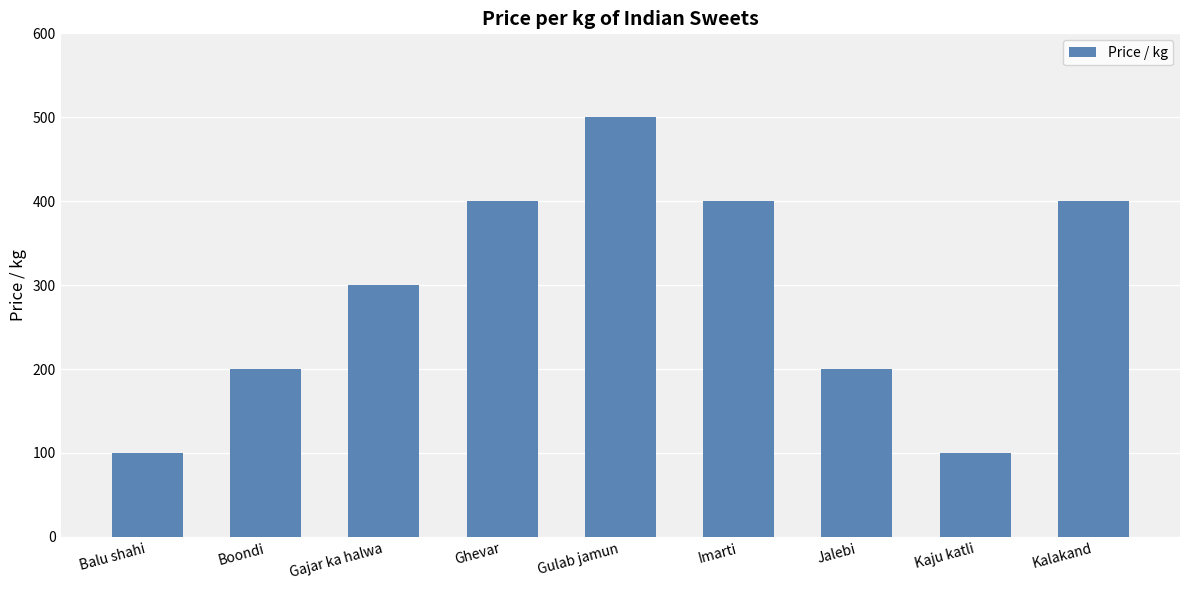

The chart shows a value of 500 at Gulab jamun. True or false?

True